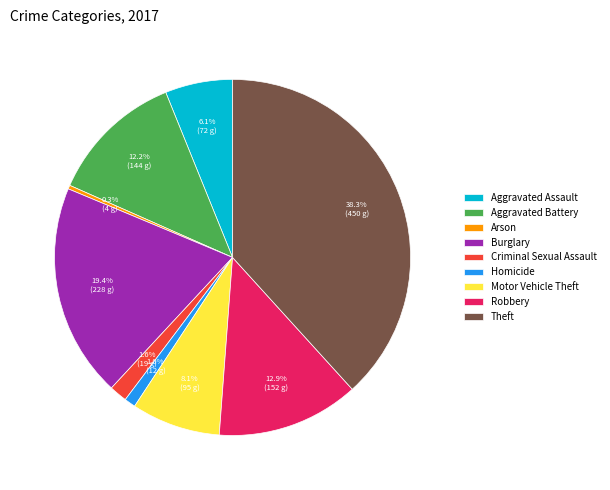

How many slices are in this pie chart?

9